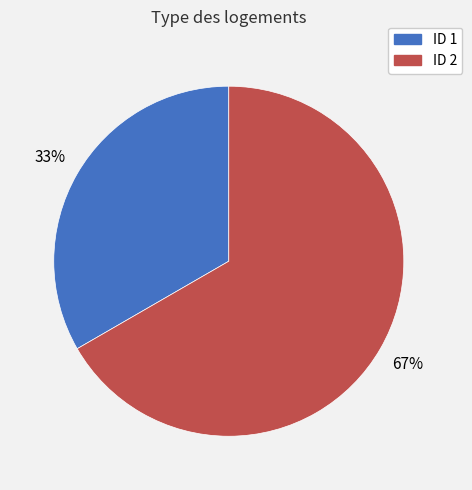

To the nearest percent, what is the average slice percentage?

50%